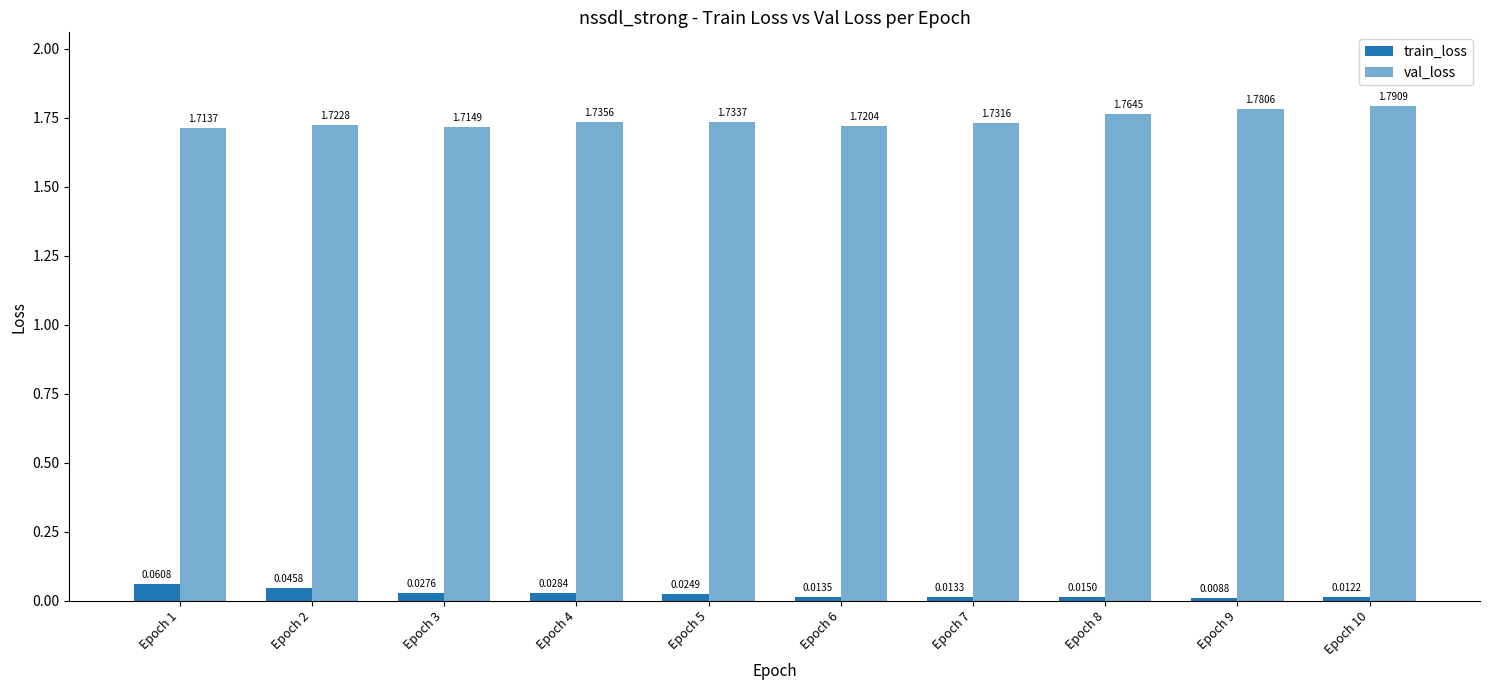

Reading left to right, transcribe all the data shown in this chart.

train_loss: 0.1	0.0	0.0	0.0	0.0	0.0	0.0	0.0	0.0	0.0
val_loss: 1.7	1.7	1.7	1.7	1.7	1.7	1.7	1.8	1.8	1.8